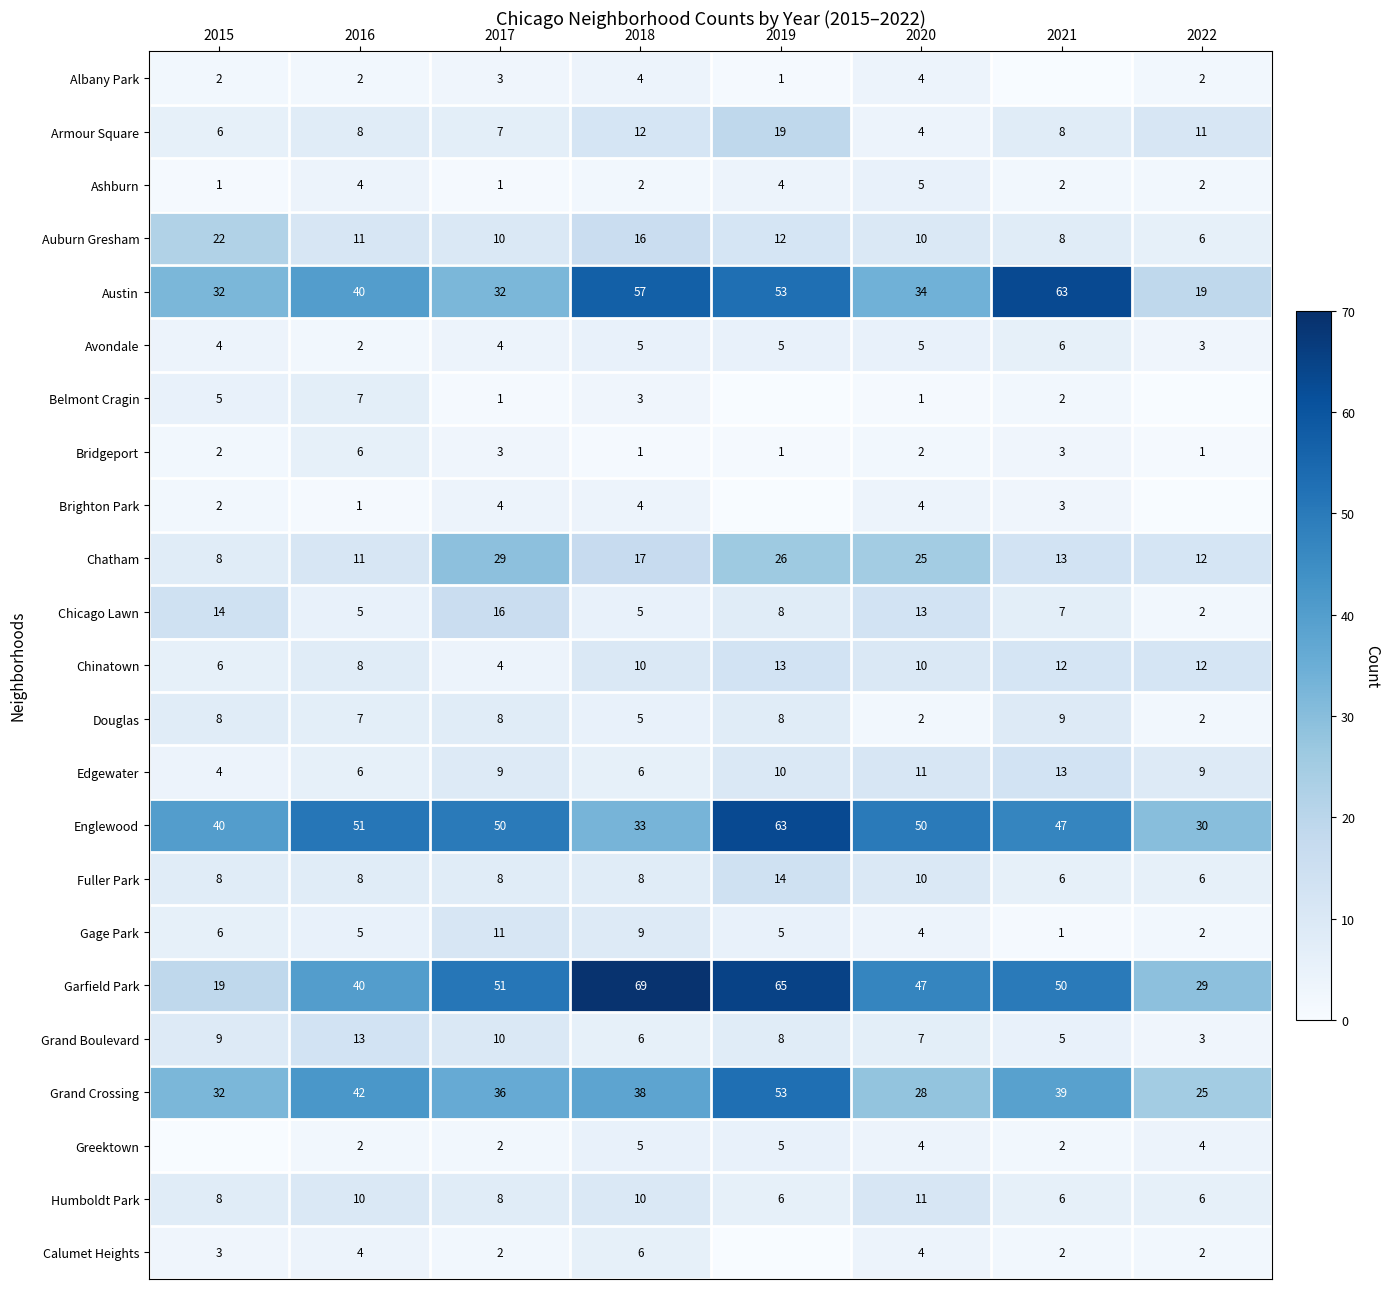

Count the Ashburn values in the range 2 to 4.

5